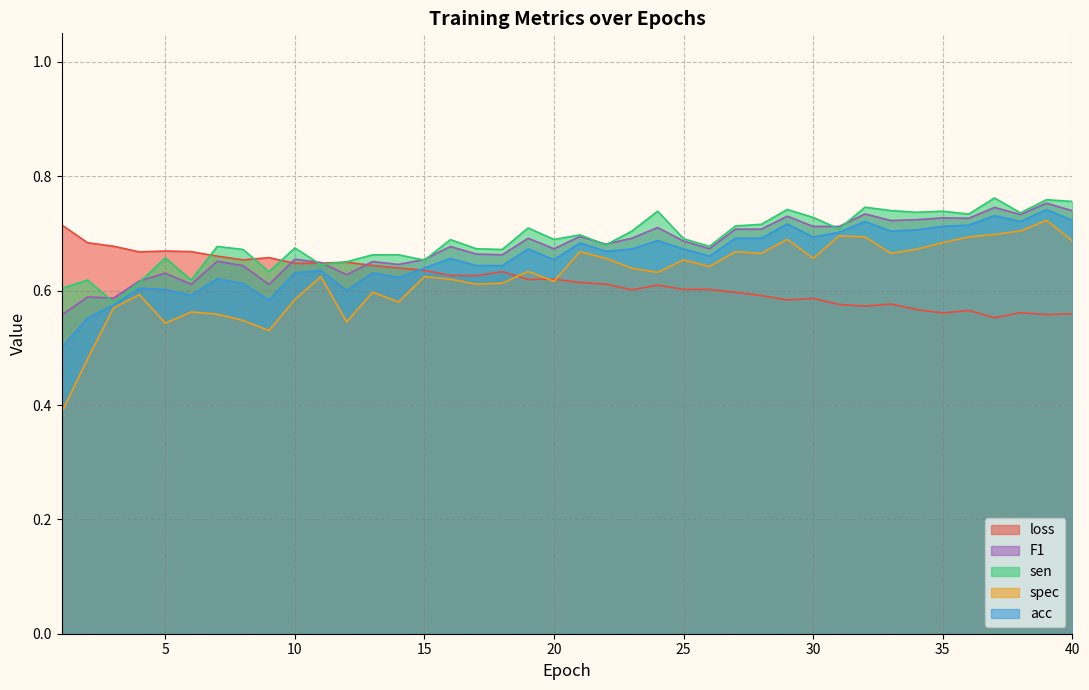

What is the difference between the highest and lowest values at 37?

0.2